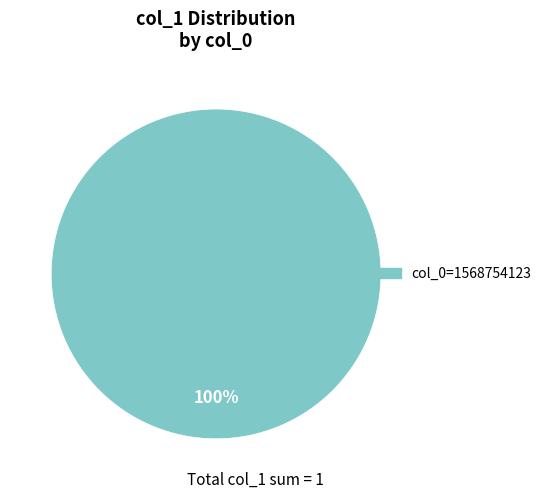

Is it true that col_0=1568754123 is 100% of the pie?

True